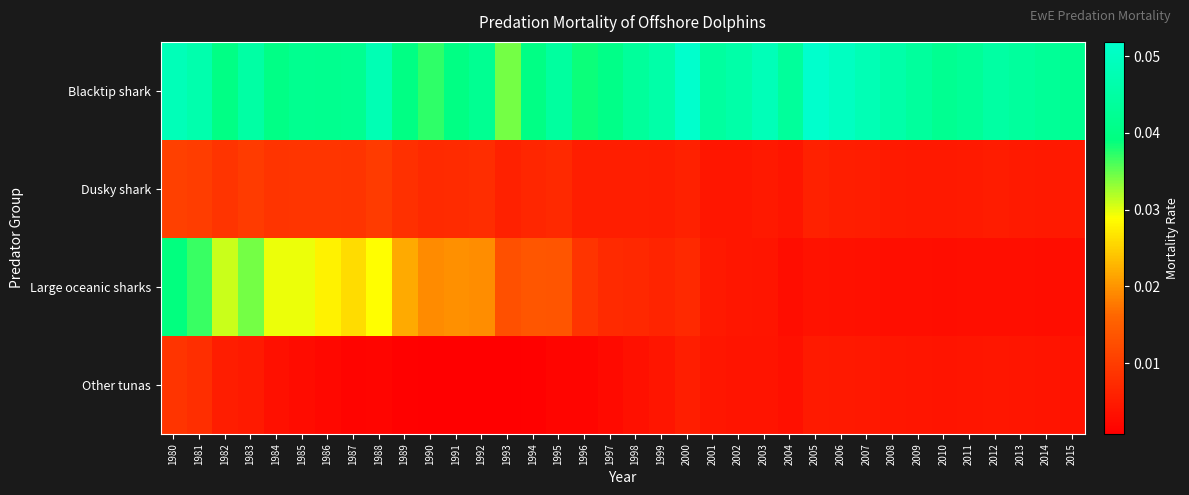

Rank the series at 2013 from highest to lowest value.

Blacktip shark, Dusky shark, Other tunas, Large oceanic sharks